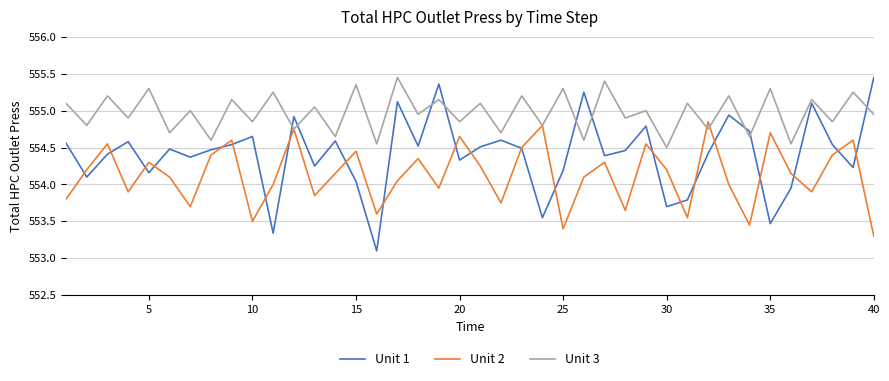

How many lines are shown in the chart?

3